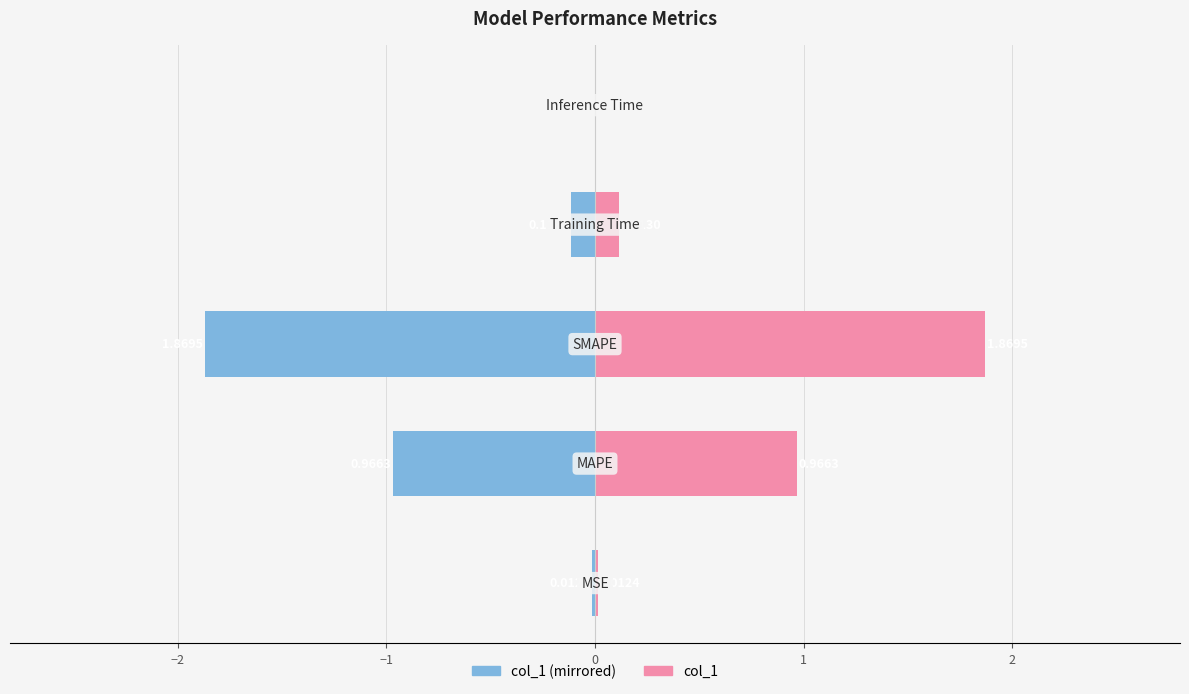

Reading left to right, what are all the values shown in this chart?

col_1 (left): -0.0	-1.0	-1.9	-0.1	-0.0
col_1 (right): 0.0	1.0	1.9	0.1	0.0